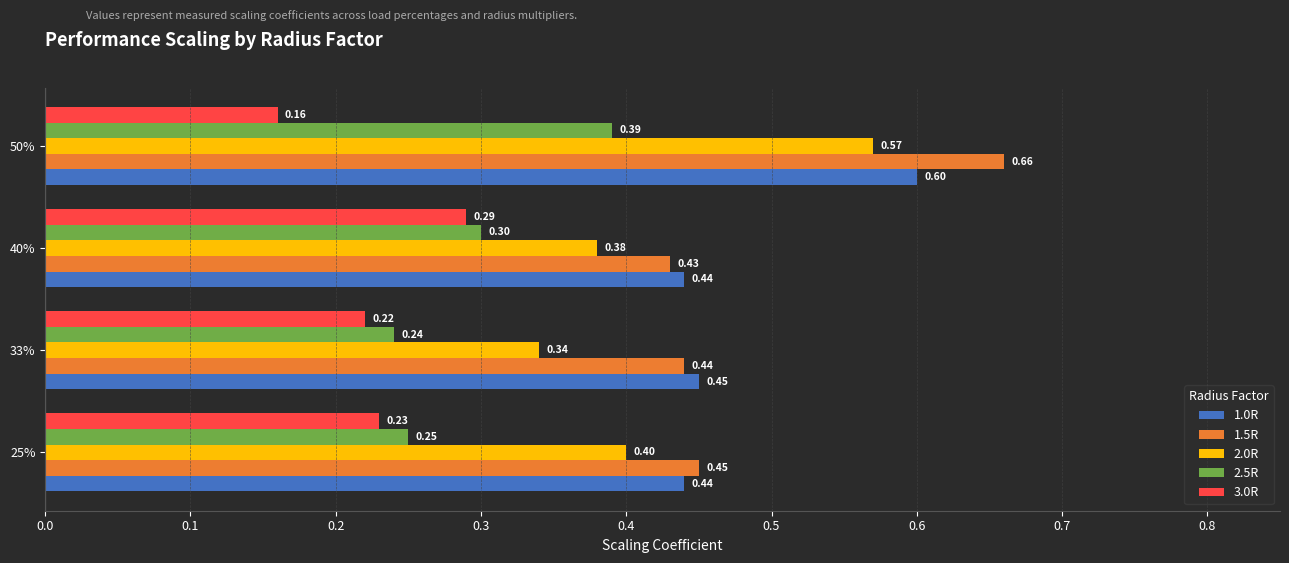

At how many categories does at least one series exceed 0?

4